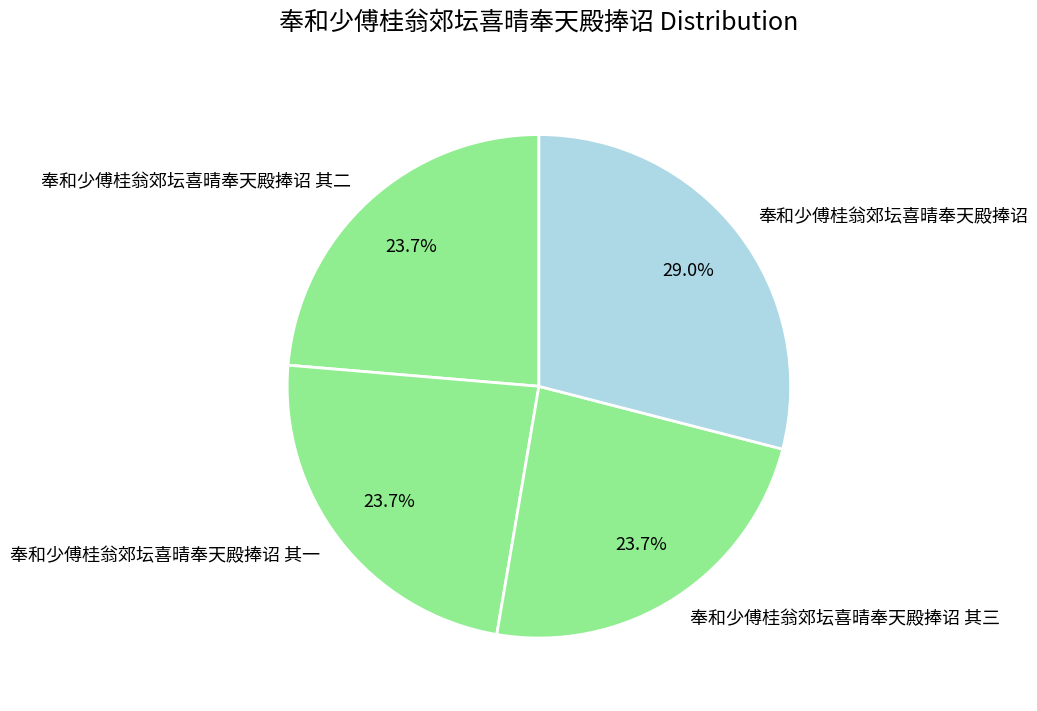

To the nearest percent, what portion does 奉和少傅桂翁郊坛喜晴奉天殿捧诏 其二 represent?

24%